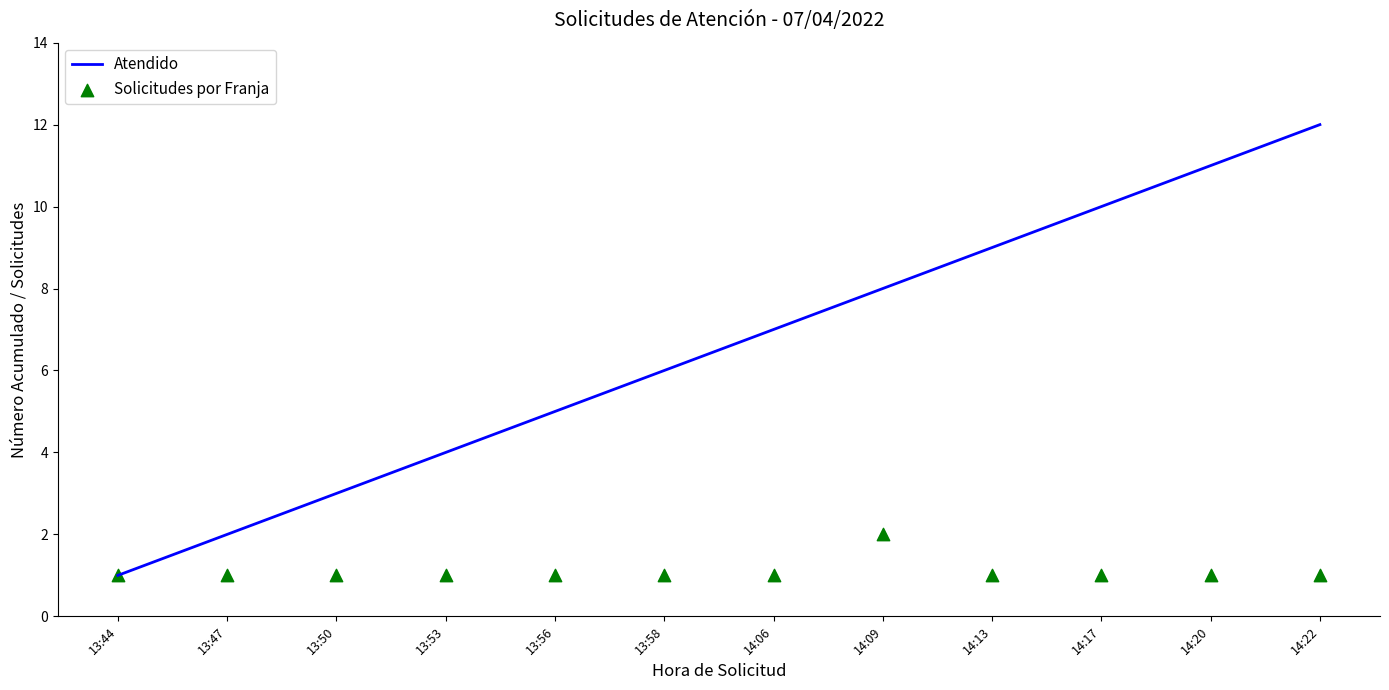

Which series has the largest total across all categories?

Atendido